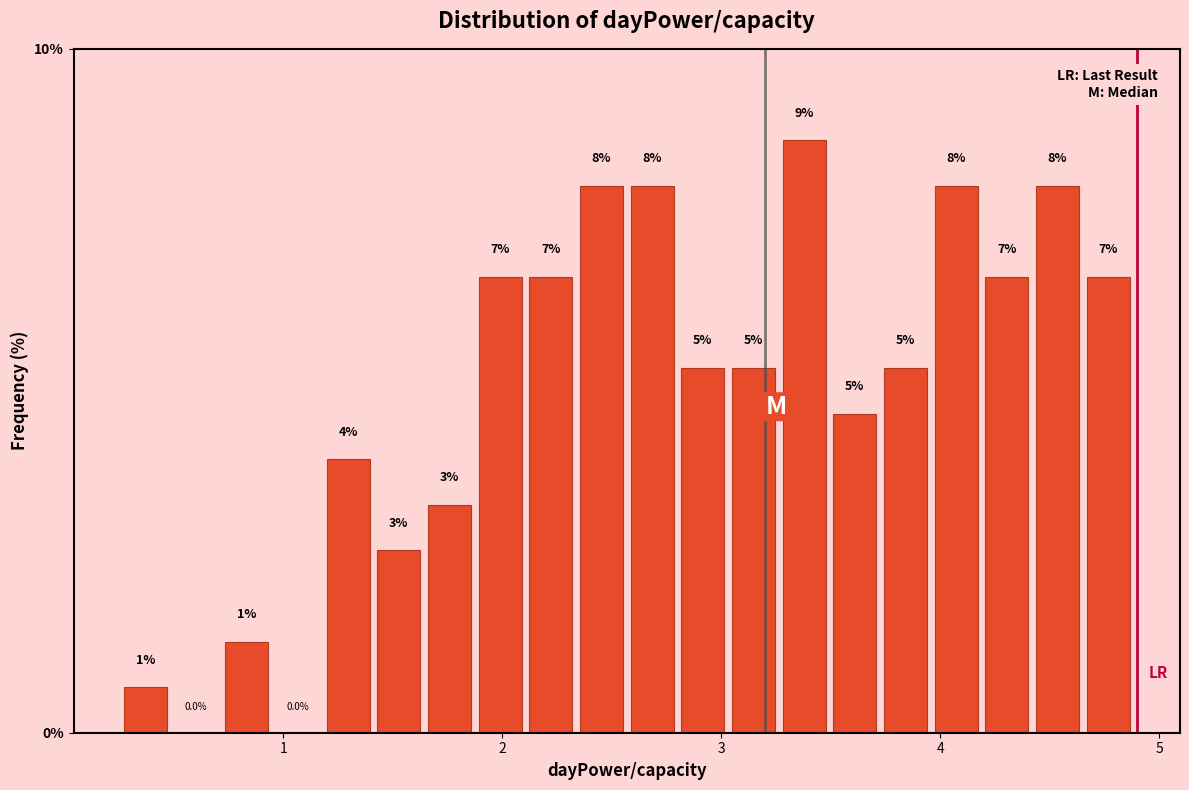

Read against the x-axis, roughly where is the centre of the tallest bar?

3.4